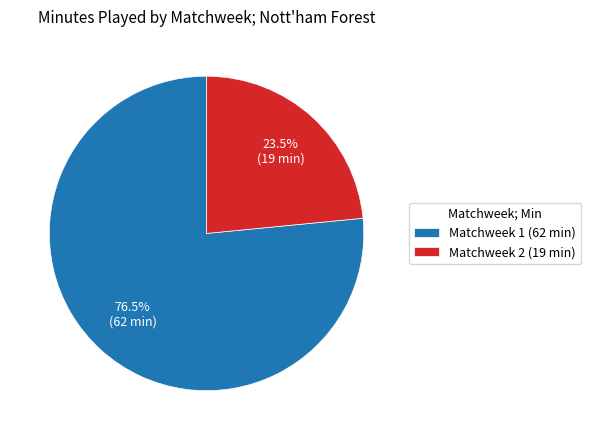

Which category accounts for the majority?

Matchweek 1